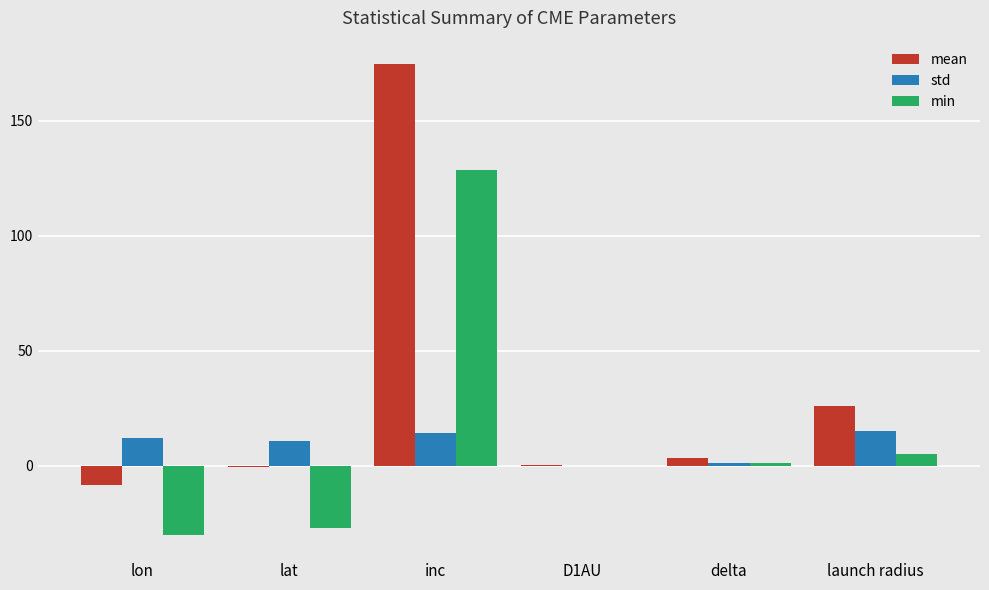

What is the difference between the std values at lat and launch radius?

4.2